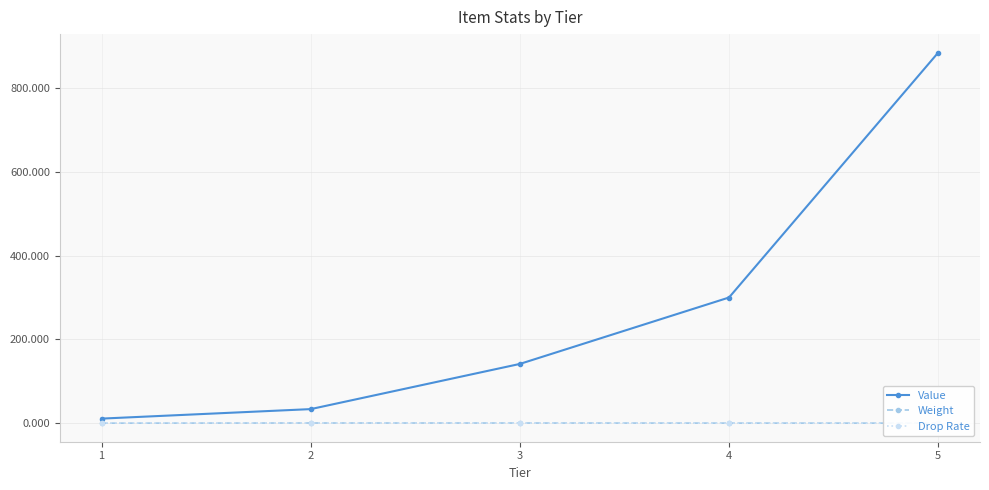

How many lines are shown in the chart?

3